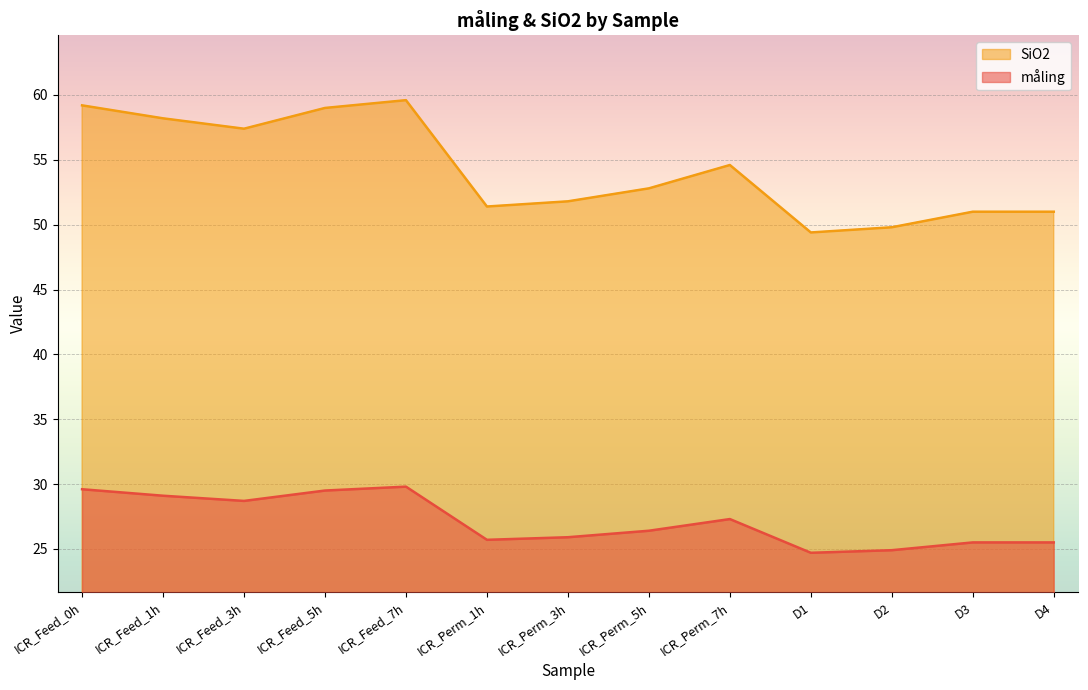

At which category does the chart reach its peak across all series?

ICR_Feed_7h